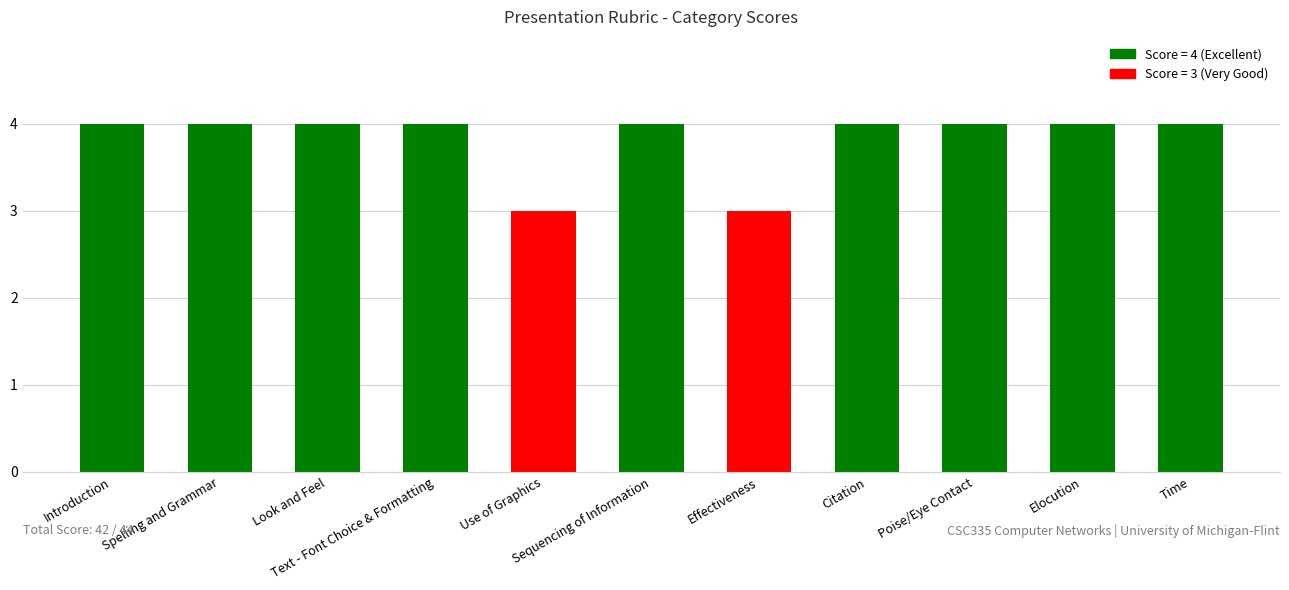

What is the greatest value displayed?

4